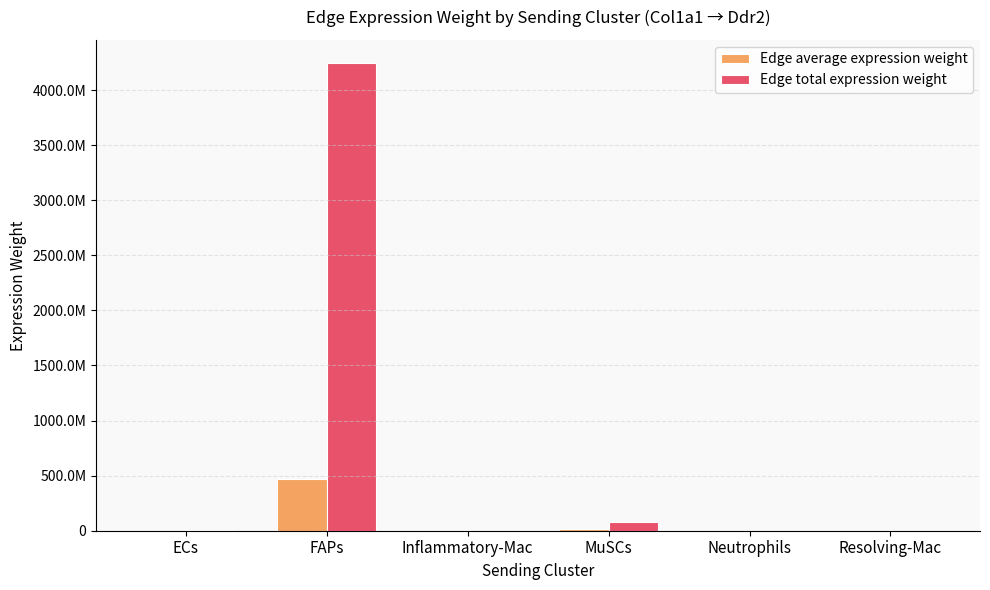

What value does the Edge average expression weight series have at FAPs?

471497619.1